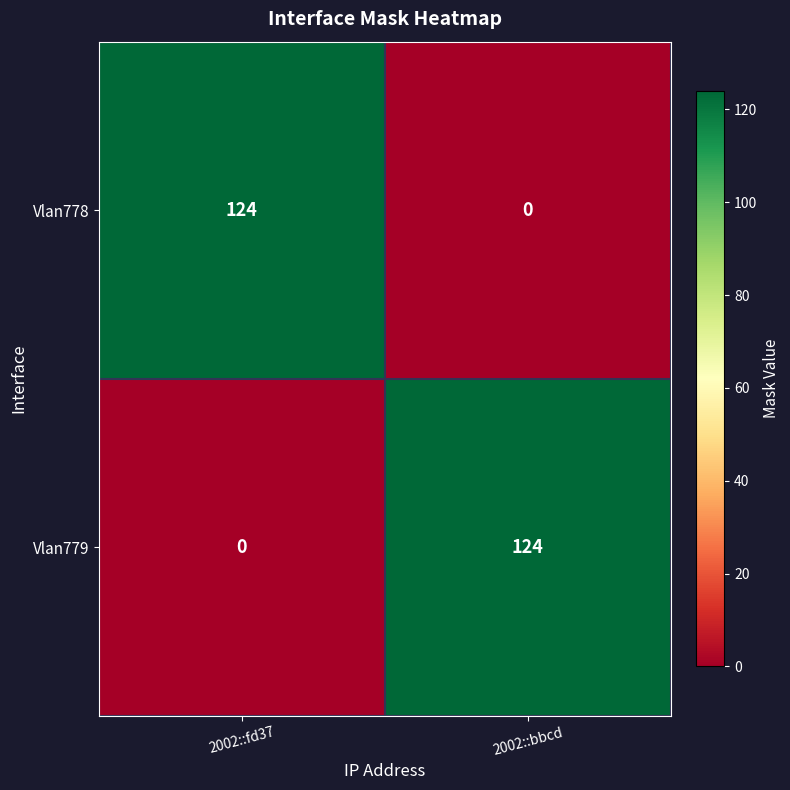

At which label does Vlan778 reach its peak?

2002::fd37